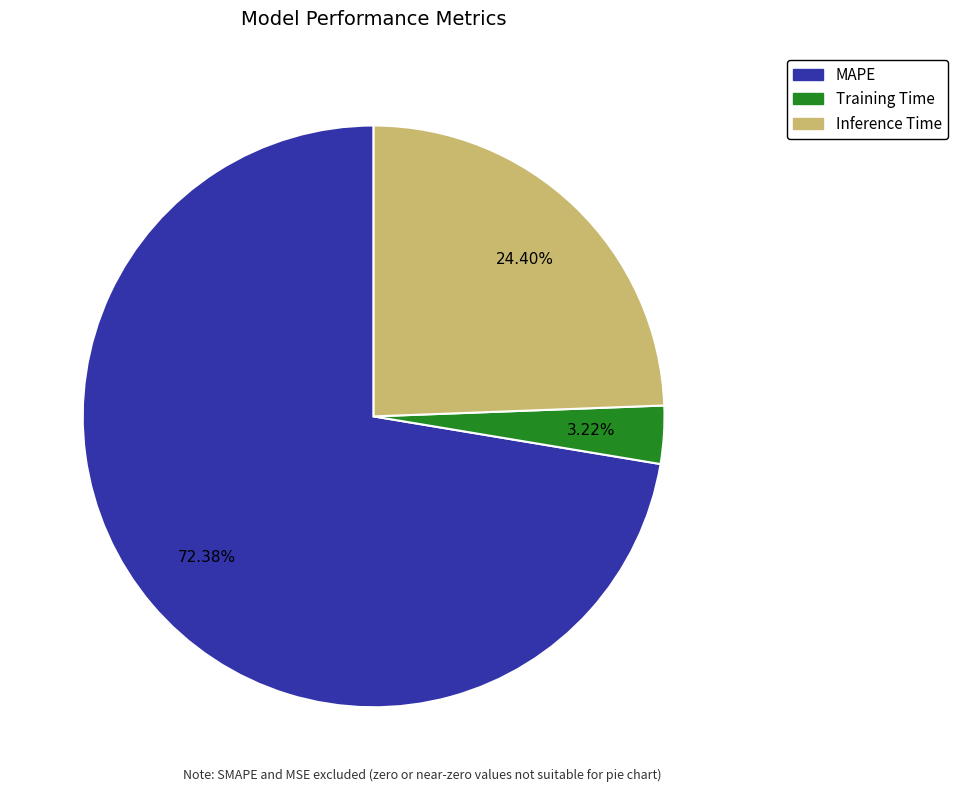

What percentage is NOT represented by Inference Time?

75.6%